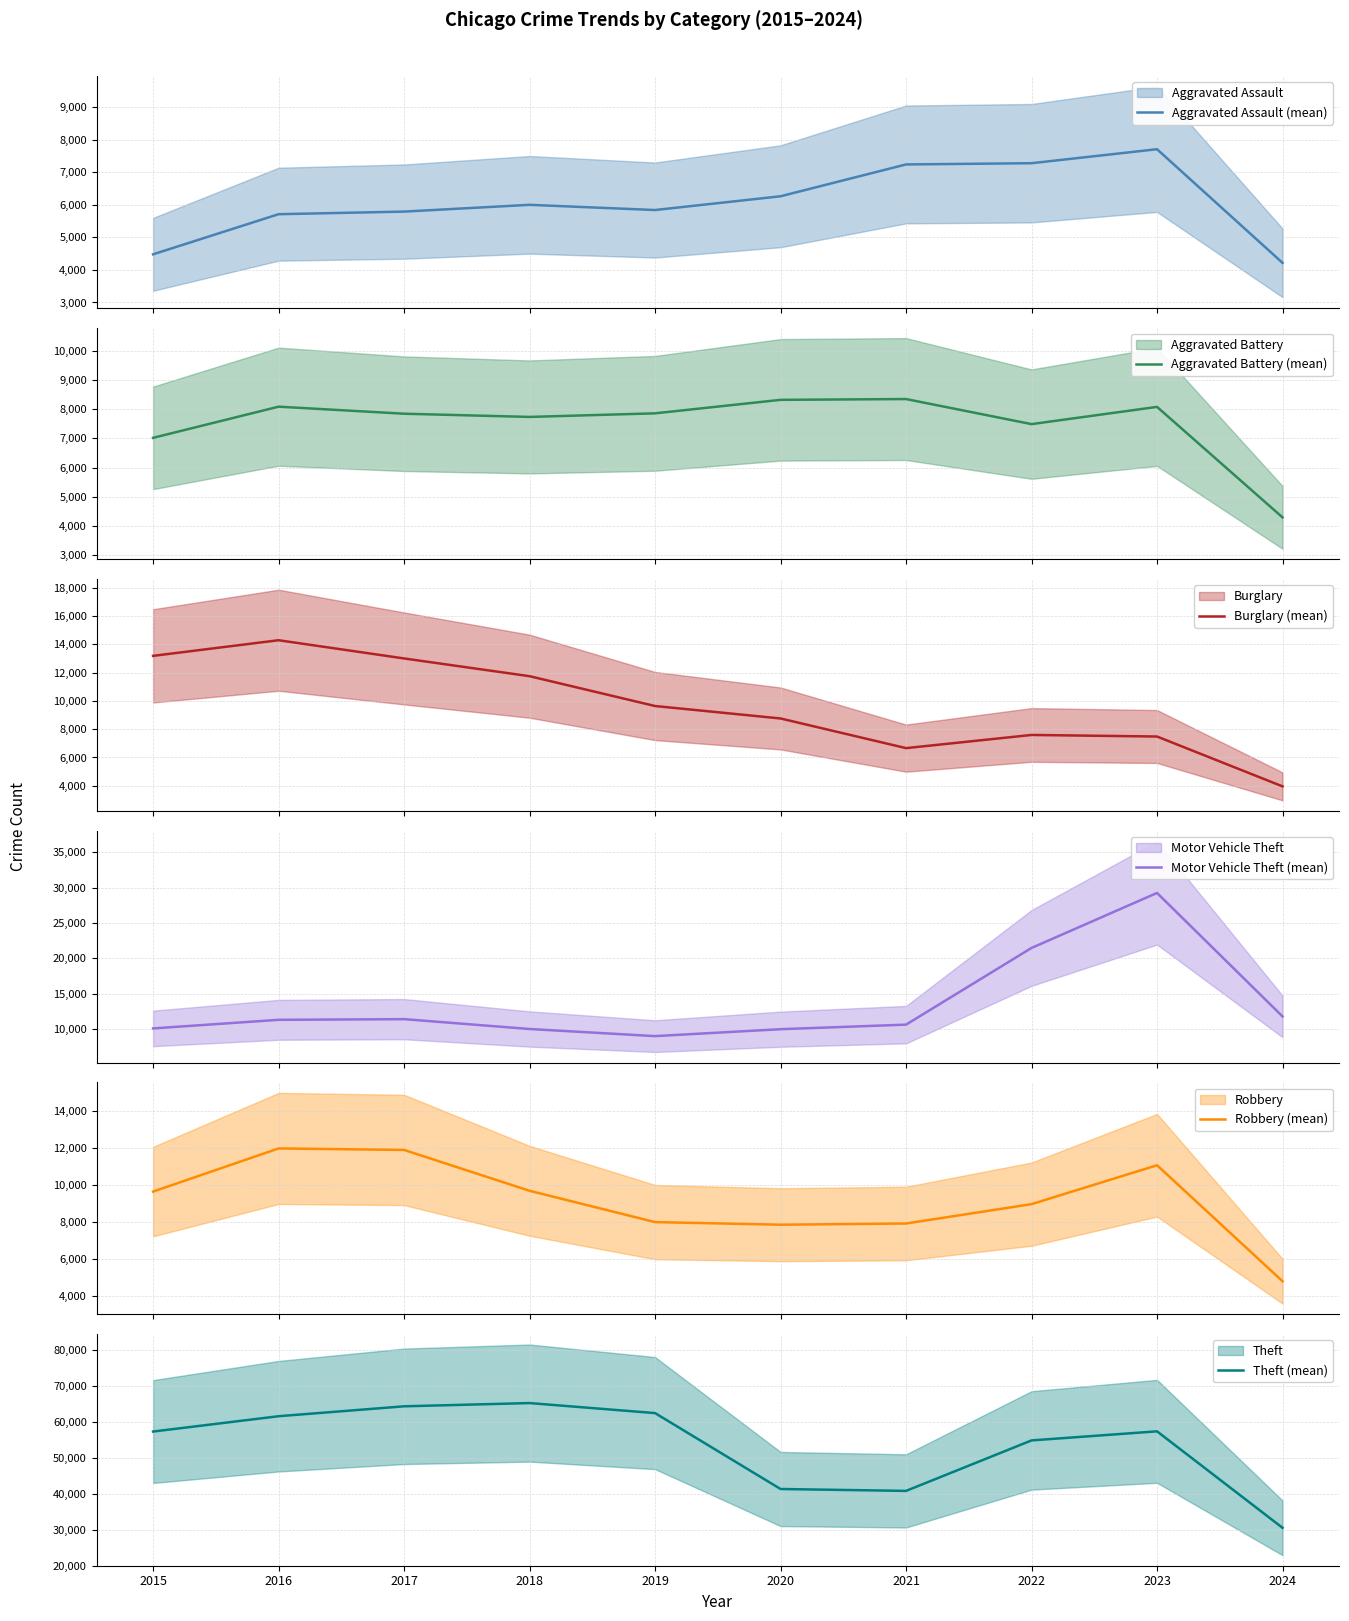

At which category does the chart reach its minimum across all series?

2024